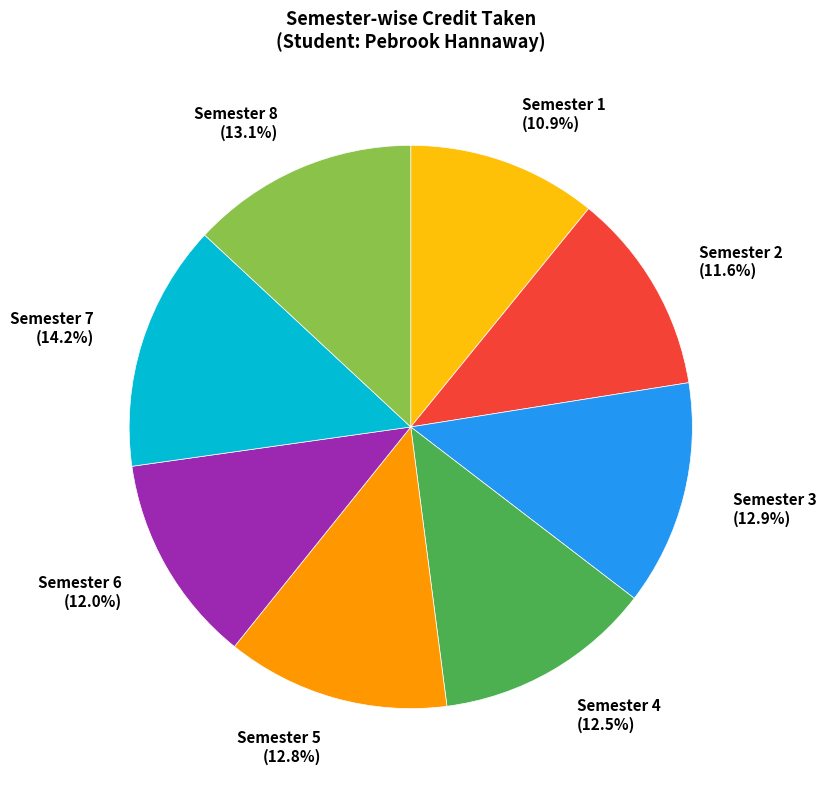

True or false: Semester 2 accounts for 12% of the total.

True